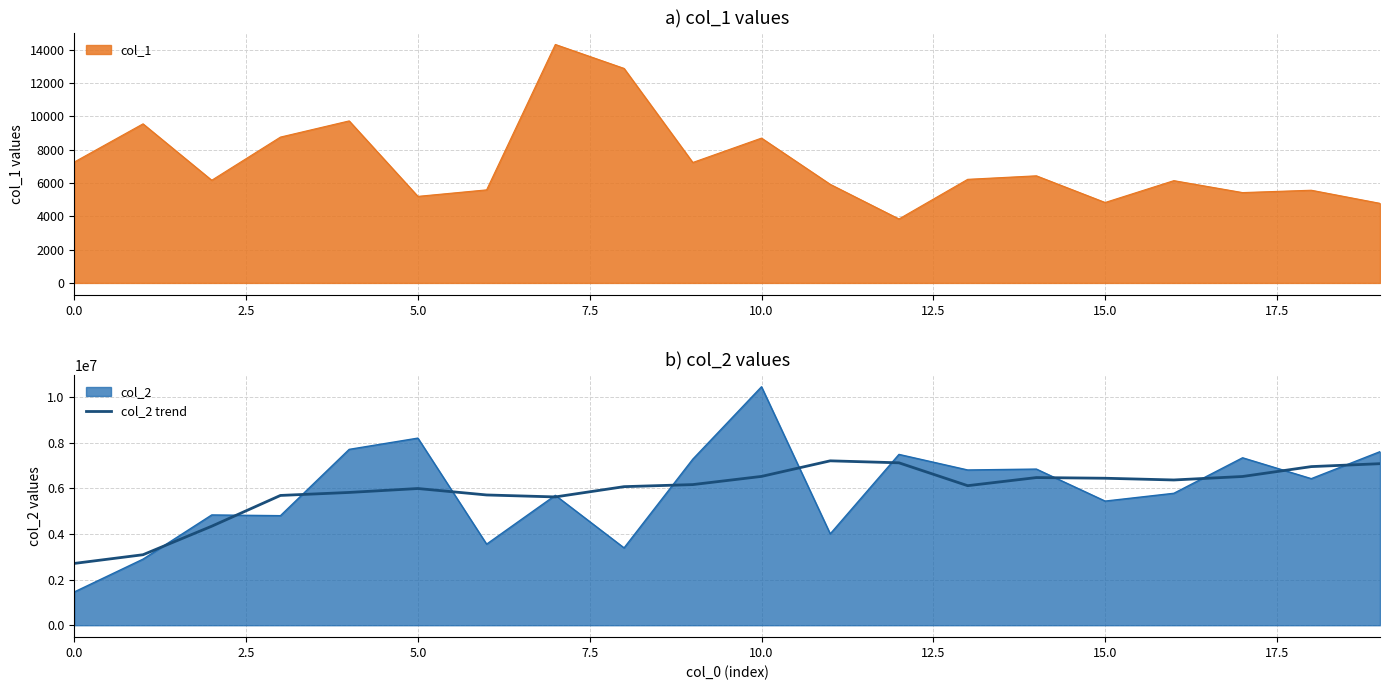

The col_2 series shows 1459798.0 at 0.0. True or false?

True